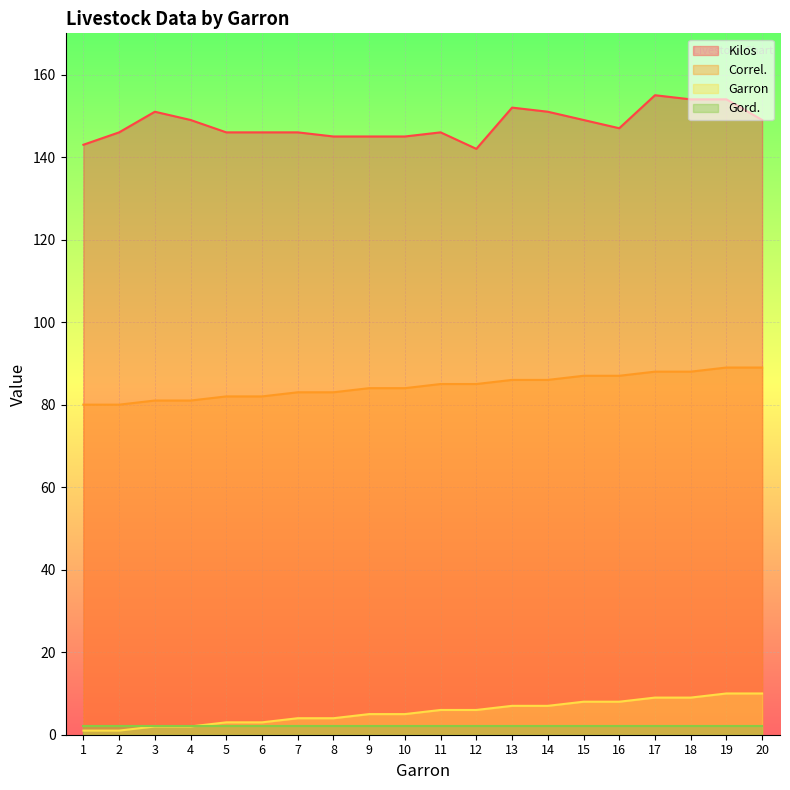

Which series has the largest total across all categories?

Kilos